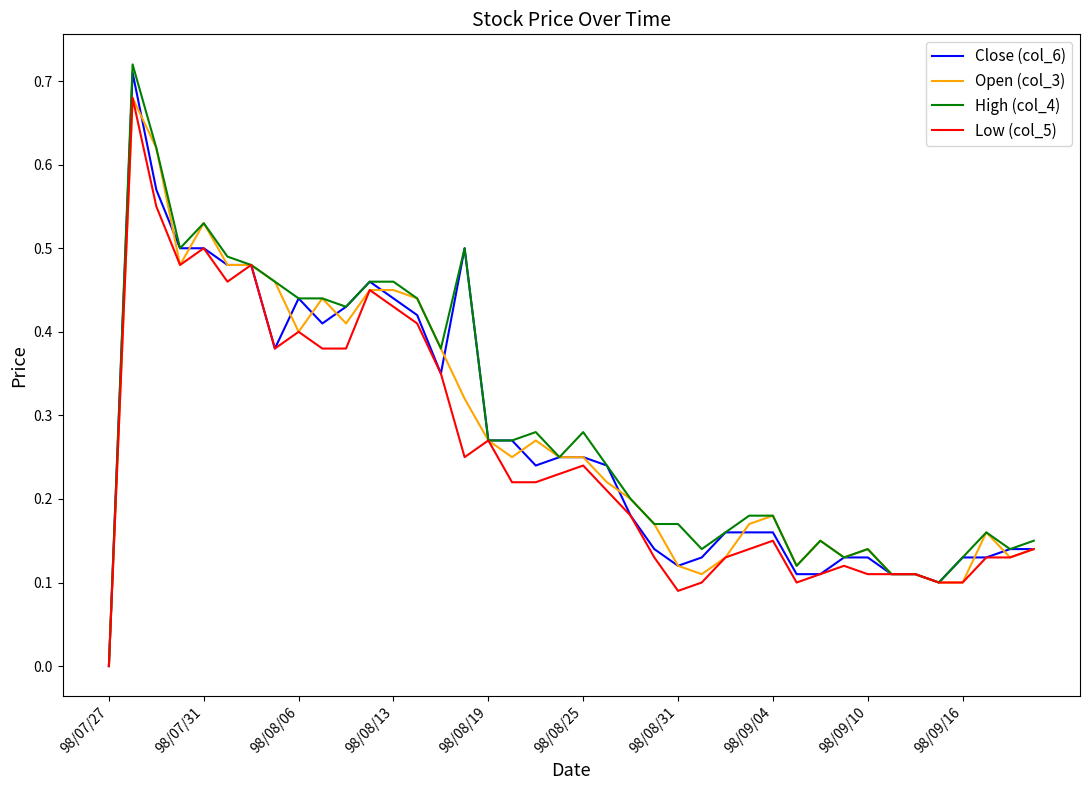

Which series has the largest range (max minus min)?

High (col_4)